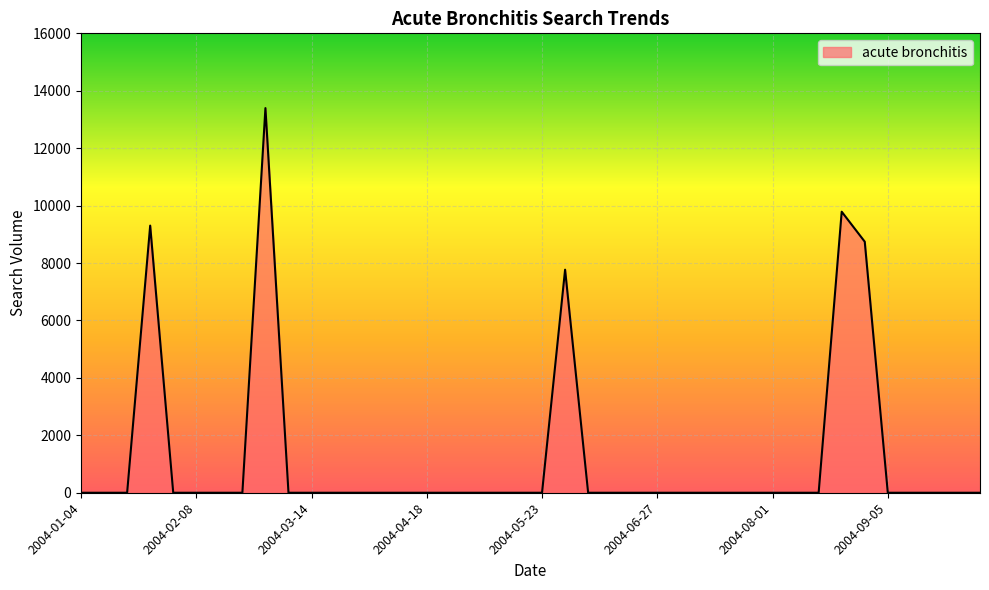

Count the number of values greater than 0.

5